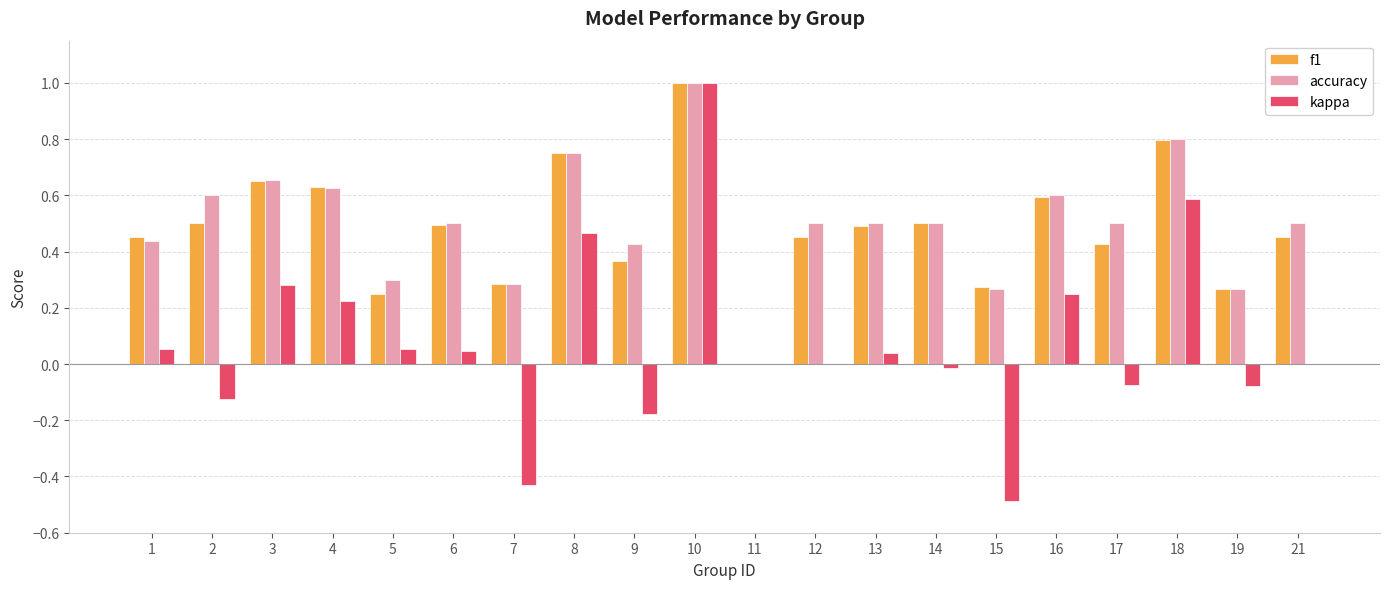

True or false: accuracy has a value of 0.6 at 4.

True